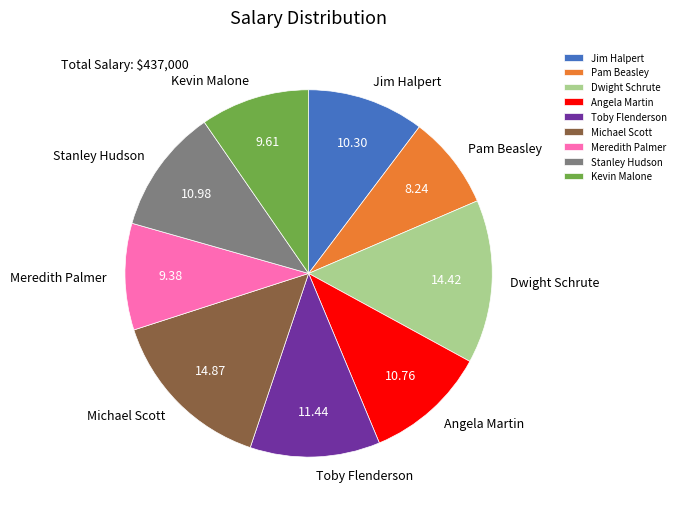

Do Pam Beasley and Angela Martin together represent more than half of the pie?

No